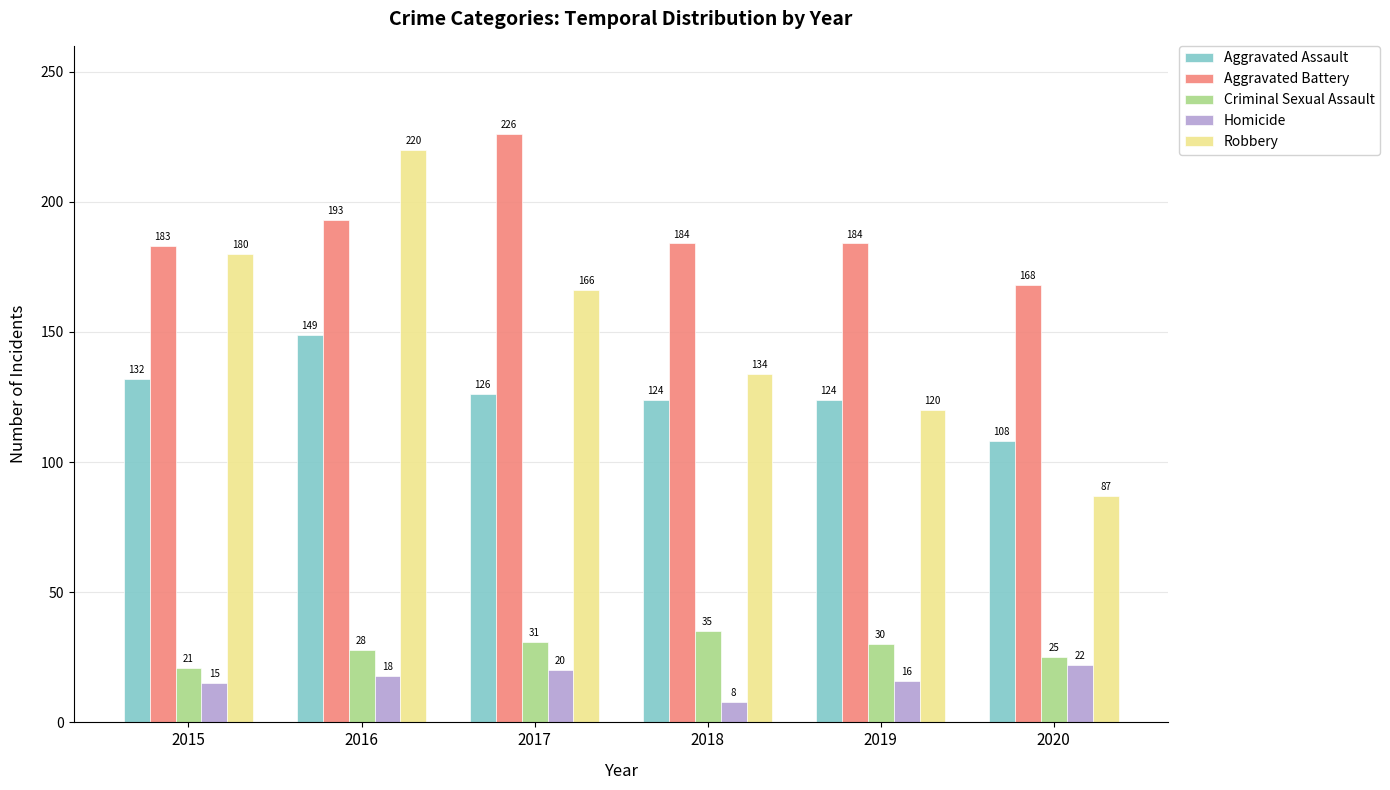

At which label does Robbery first exceed 166?

2015